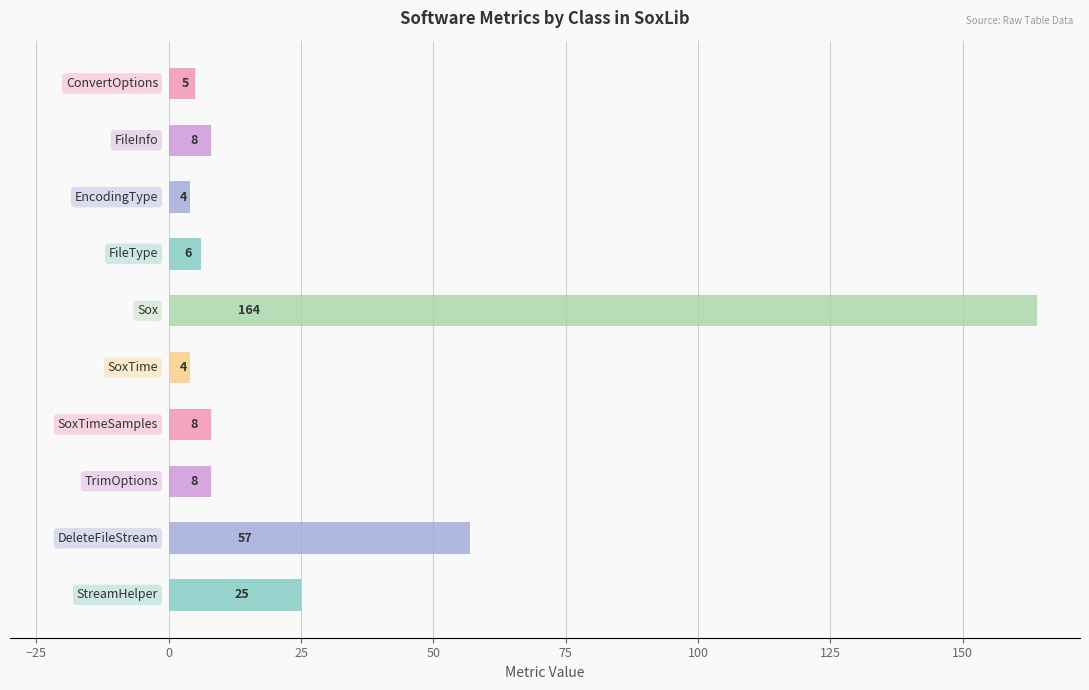

What is the value of the 3rd bar from the top?

4